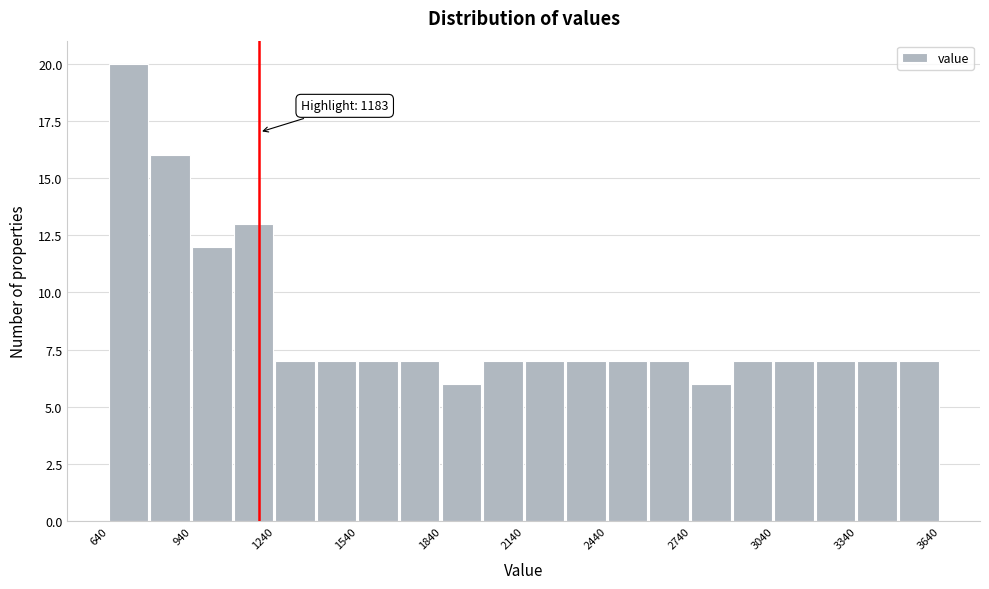

Read against the x-axis, roughly where is the centre of the tallest bar?

700